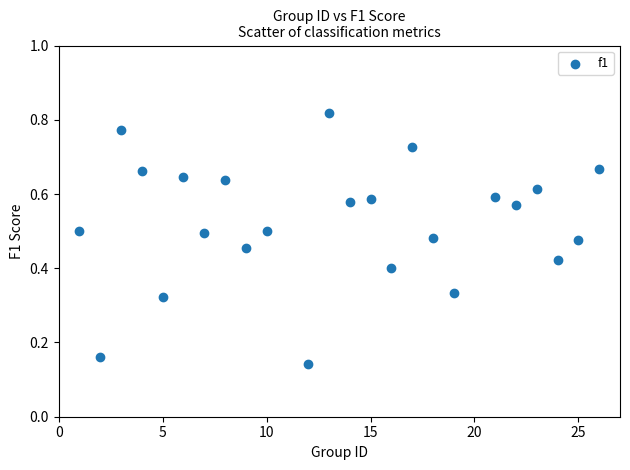

What is the range of X values (max minus min)?

25.0